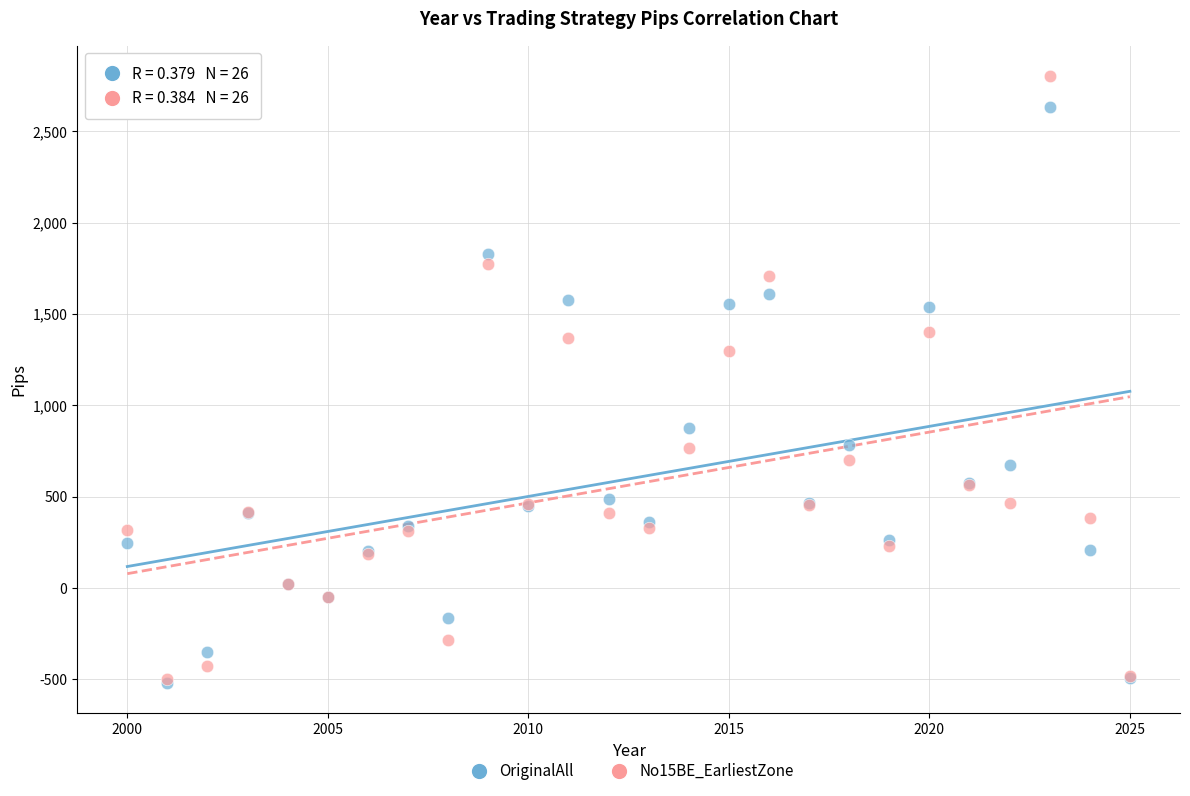

In the OriginalAll series, what Y value is closest to 1055?

875.0